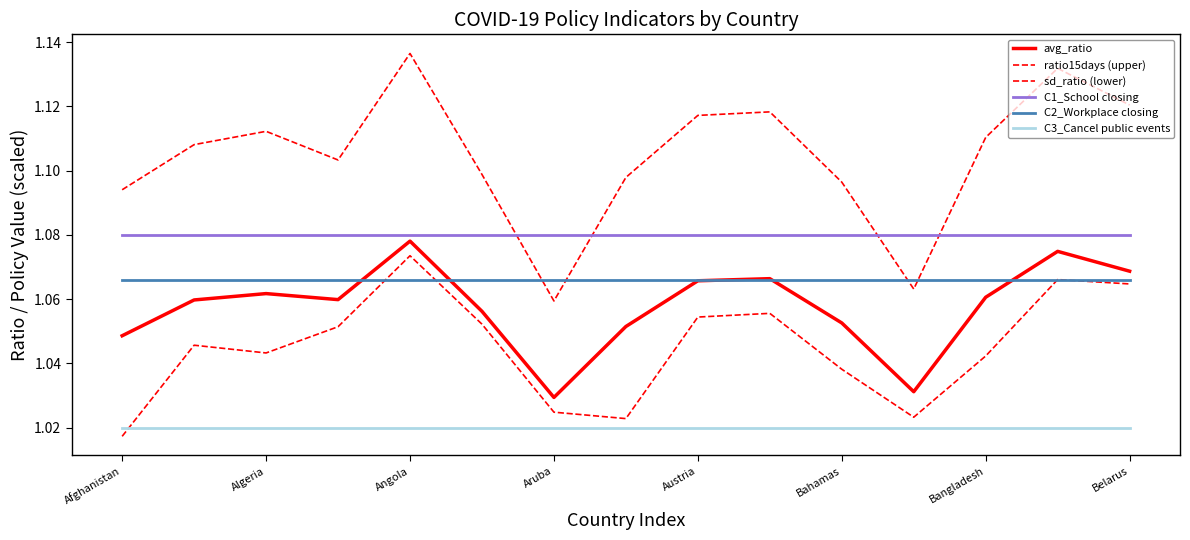

Which category has the lowest value across all series?

Afghanistan